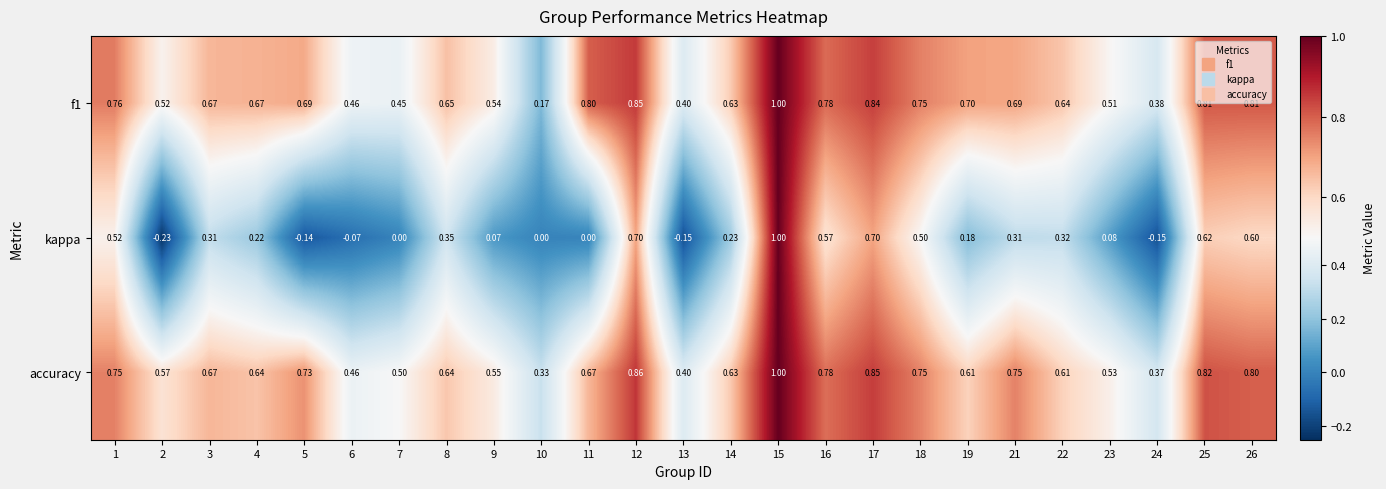

Which series has the largest range (max minus min)?

kappa